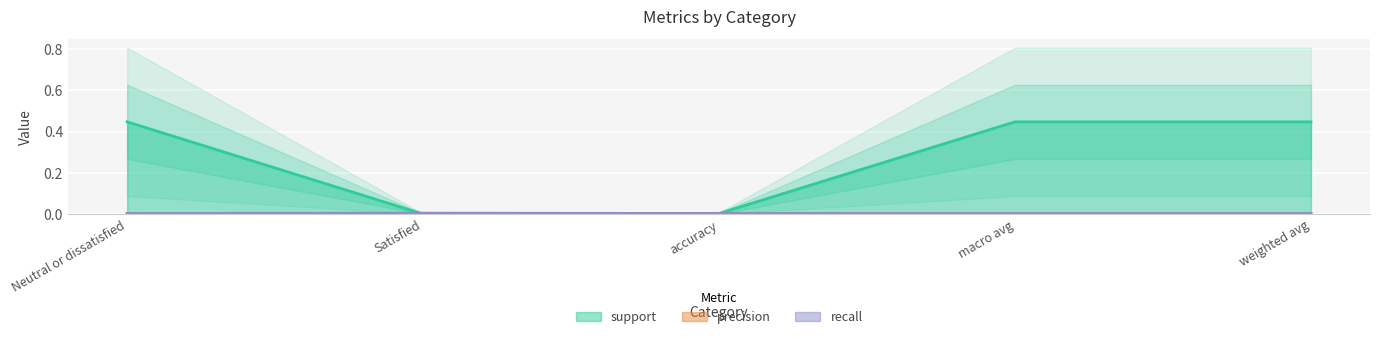

Between Neutral or dissatisfied and macro avg, which series saw the biggest shift?

support